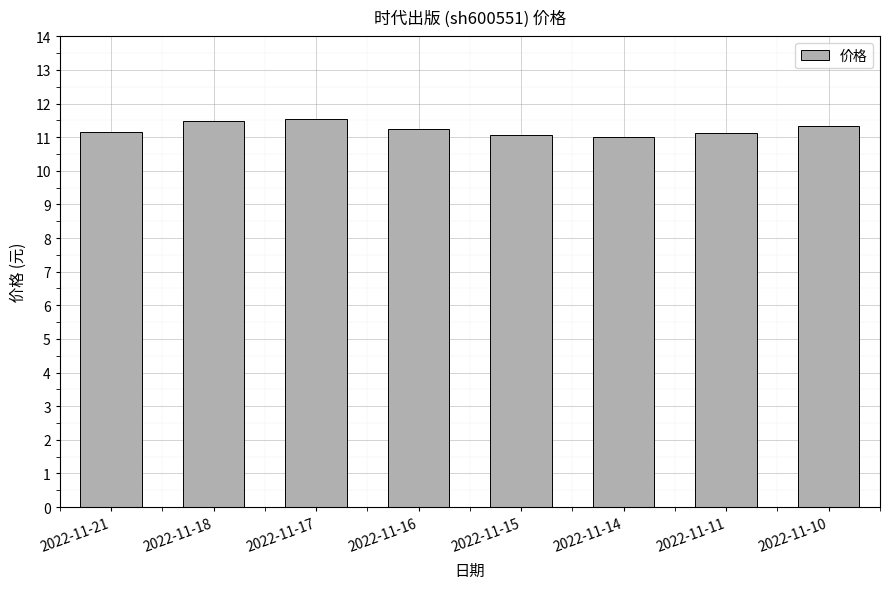

What is the maximum value shown in the chart?

11.5